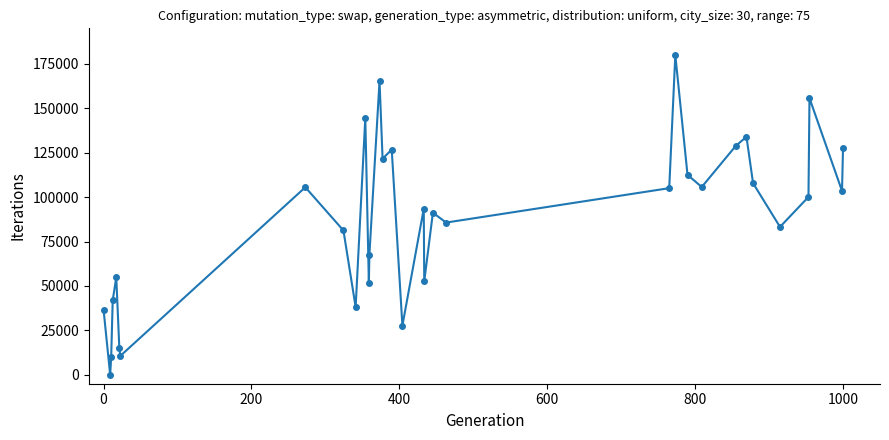

What is the value of the 4th point from the left?

41933.6